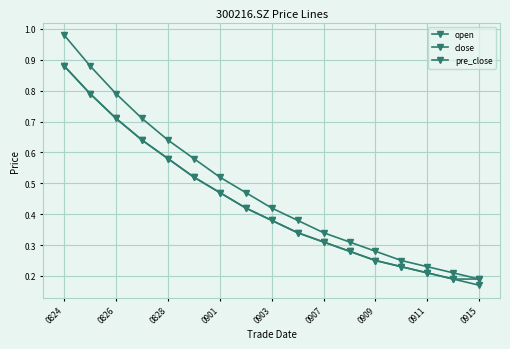

Count the number of categories in the chart.

17